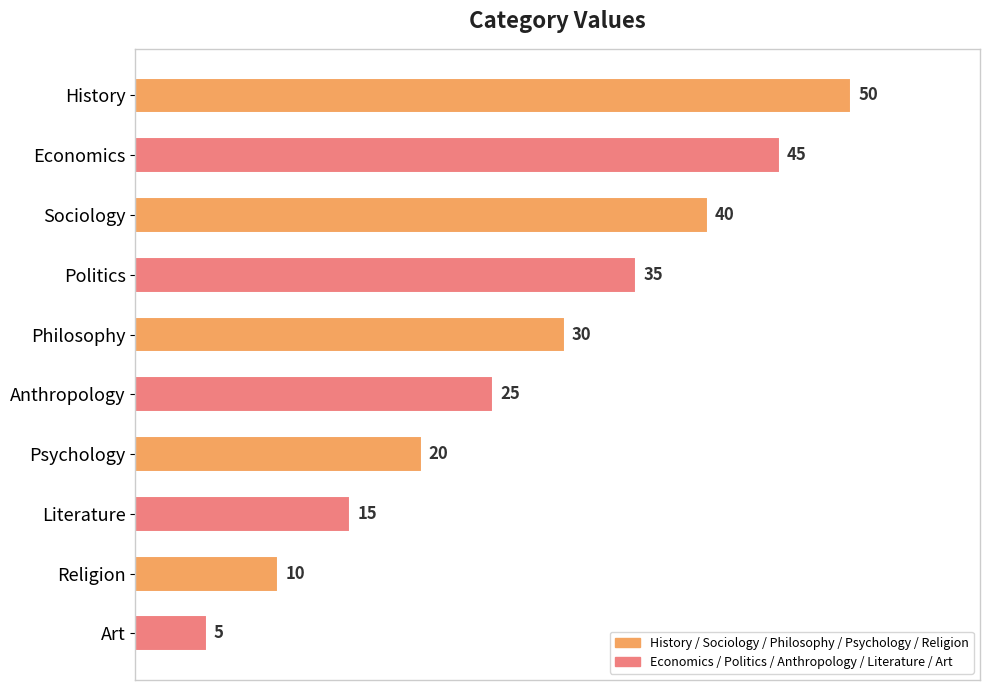

The value at Religion is 10. True or false?

True